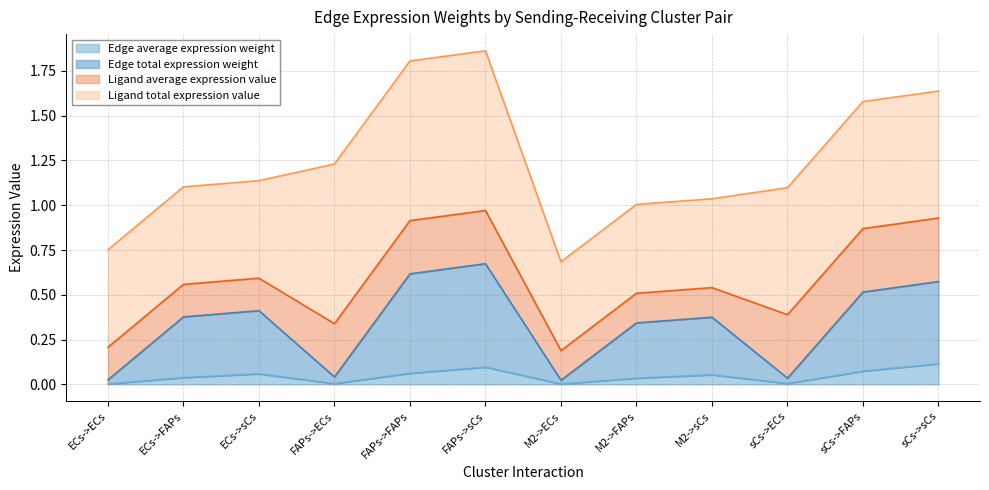

True or false: Edge average expression weight has a value of 0.0 at sCs->sCs.

False